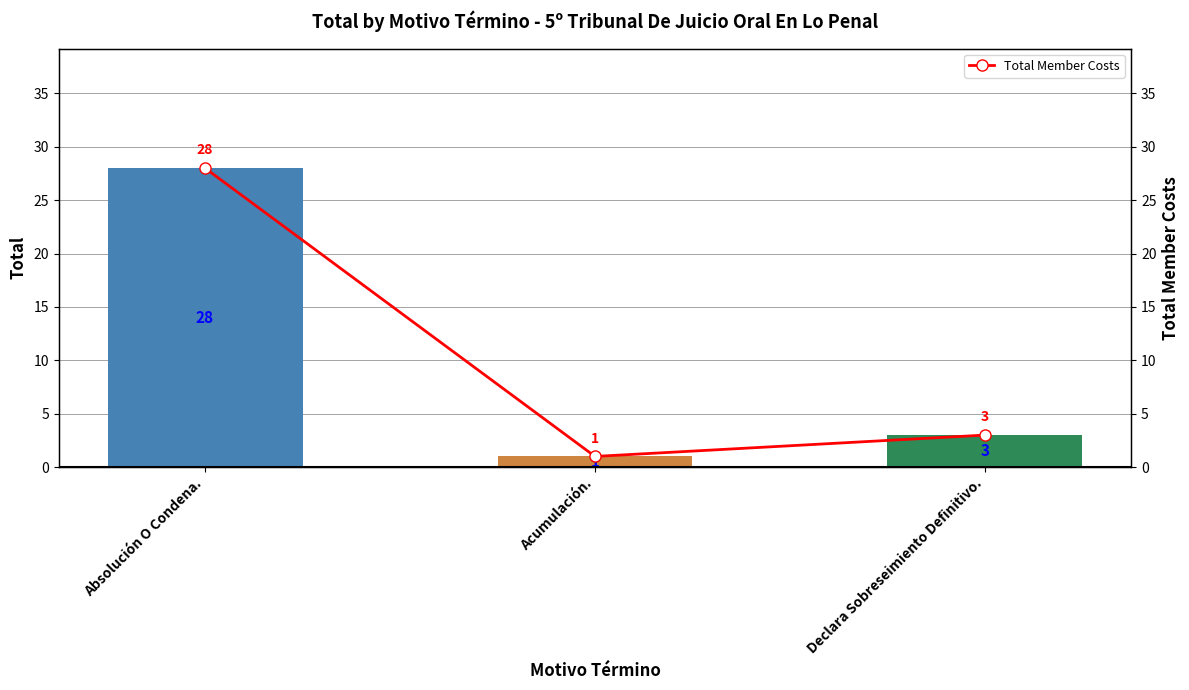

What position from the right is Acumulación.?

2